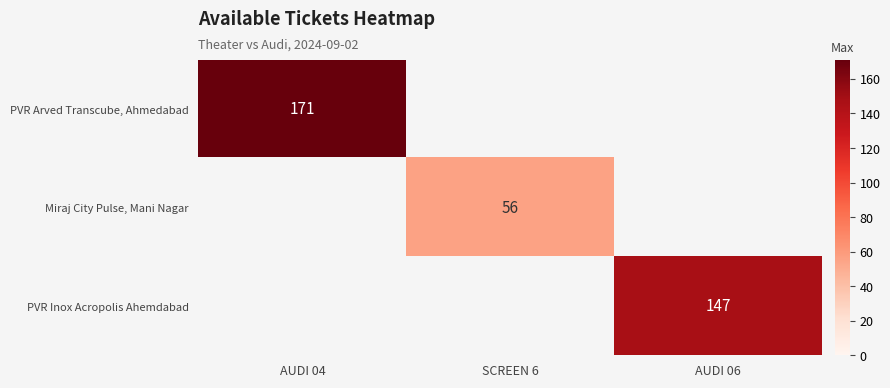

The PVR Arved Transcube, Ahmedabad series shows 238 at AUDI 04. True or false?

False